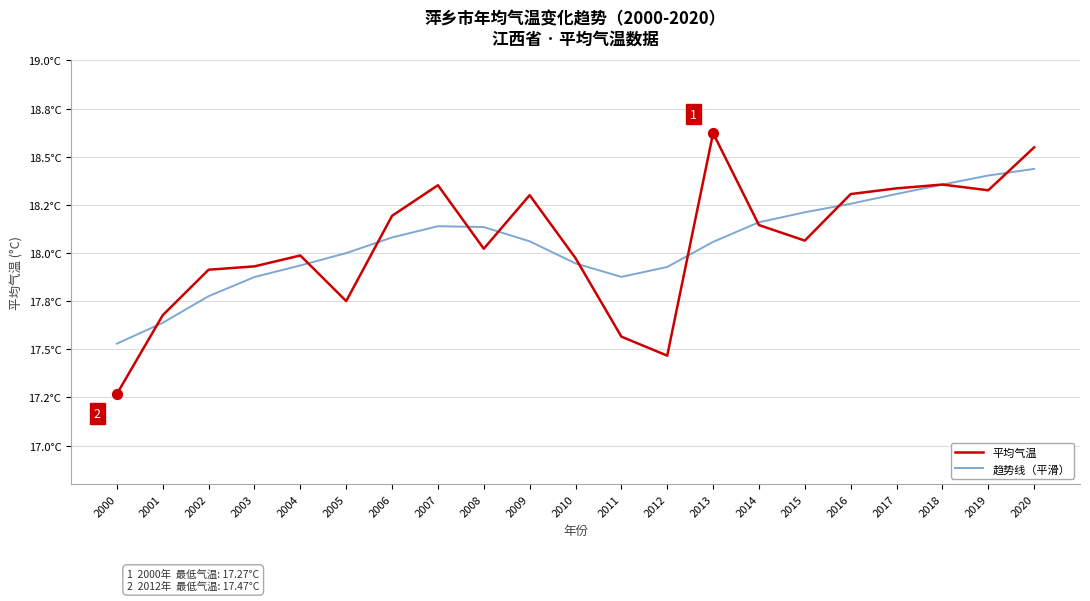

At which category is the sum across all series the highest?

2020